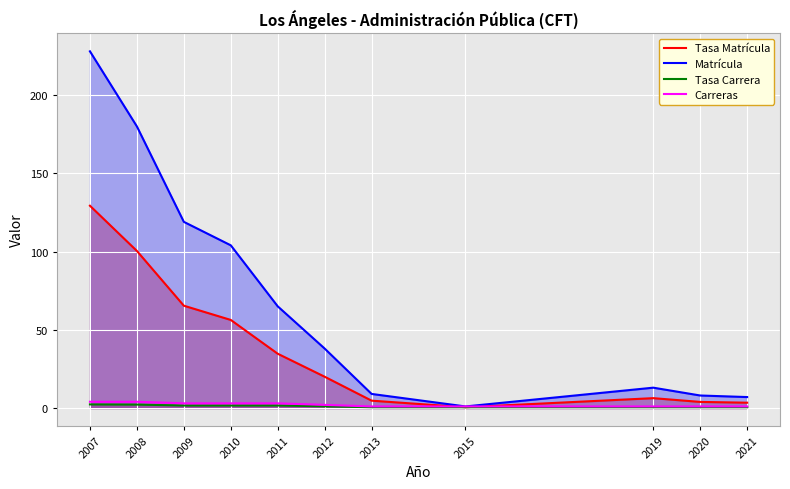

The Tasa Carrera series shows 0.5 at 2015. True or false?

True